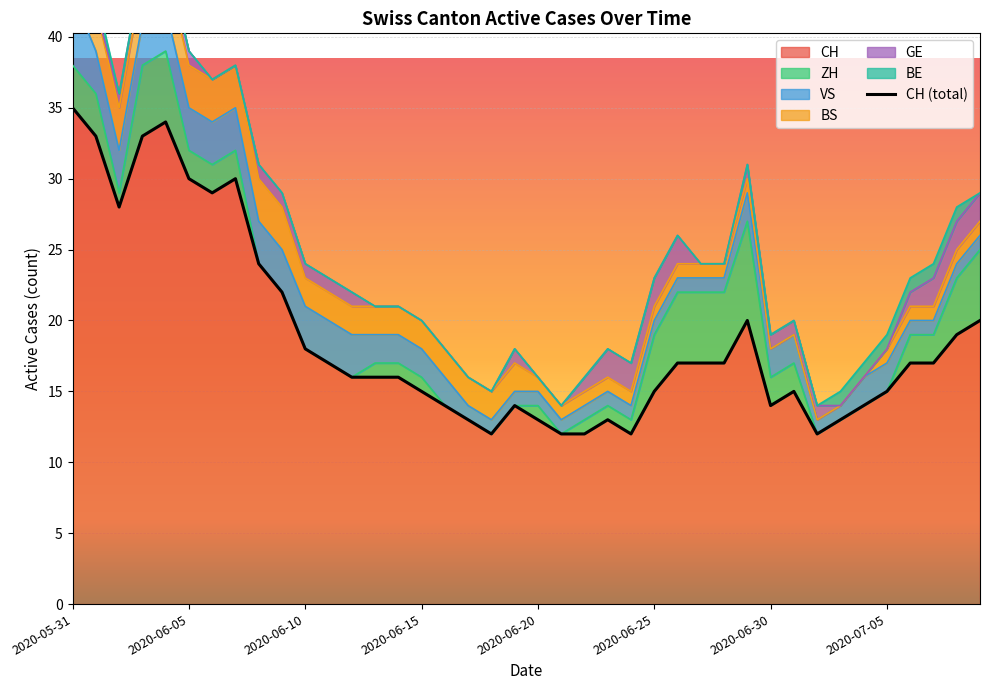

Reading right to left, what are all the values shown in this chart?

CH: 20	19	17	17	15	14	13	12	15	14	20	17	17	17	15	12	13	12	12	13	14	12	13	14	15	16	16	16	17	18	22	24	30	29	30	34	33	28	33	35
ZH: 5	4	2	2	0	0	0	0	2	2	7	5	5	5	4	1	1	1	0	1	0	0	0	0	1	1	1	0	0	0	0	0	2	2	2	5	5	1	3	3
VS: 1	1	1	1	2	2	1	1	2	2	2	1	1	1	1	1	1	1	1	1	1	1	1	2	2	2	2	3	3	3	3	3	3	3	3	3	3	3	3	5
BS: 1	1	1	1	1	0	0	0	0	0	1	1	1	1	1	1	1	1	1	1	2	2	2	2	2	2	2	2	2	2	3	3	3	3	3	3	3	3	3	3
GE: 2	2	2	1	0	0	0	1	1	1	1	0	0	2	2	2	2	1	0	0	1	0	0	0	0	0	0	1	1	1	1	1	0	0	1	1	1	1	0	0
BE: 0	1	1	1	1	1	1	0	0	0	0	0	0	0	0	0	0	0	0	0	0	0	0	0	0	0	0	0	0	0	0	0	0	0	0	0	0	0	1	1